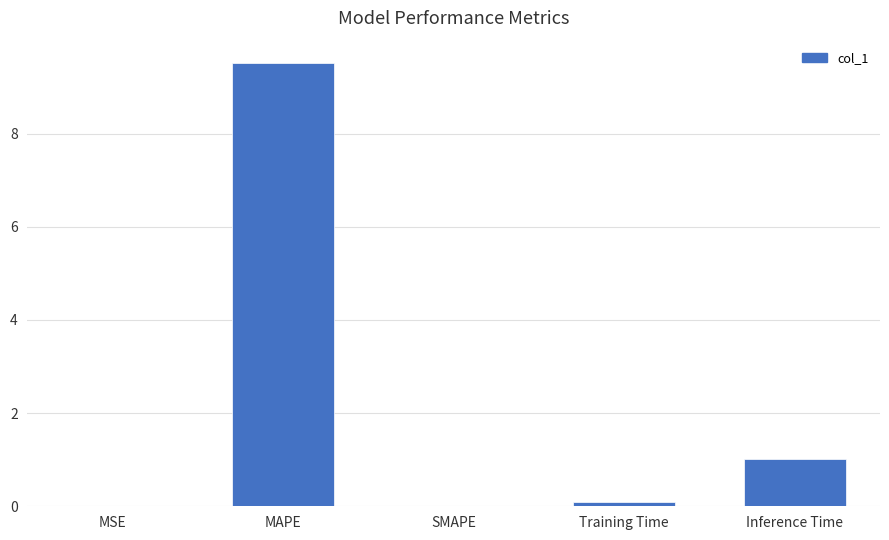

Between Training Time and MAPE, which is larger?

MAPE